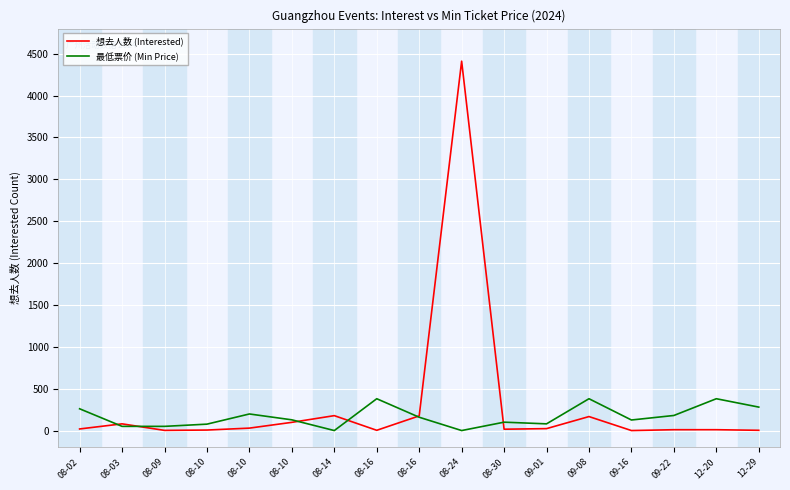

True or false: 想去人数 (Interested) has a value of 178.0 at 08-14.

True